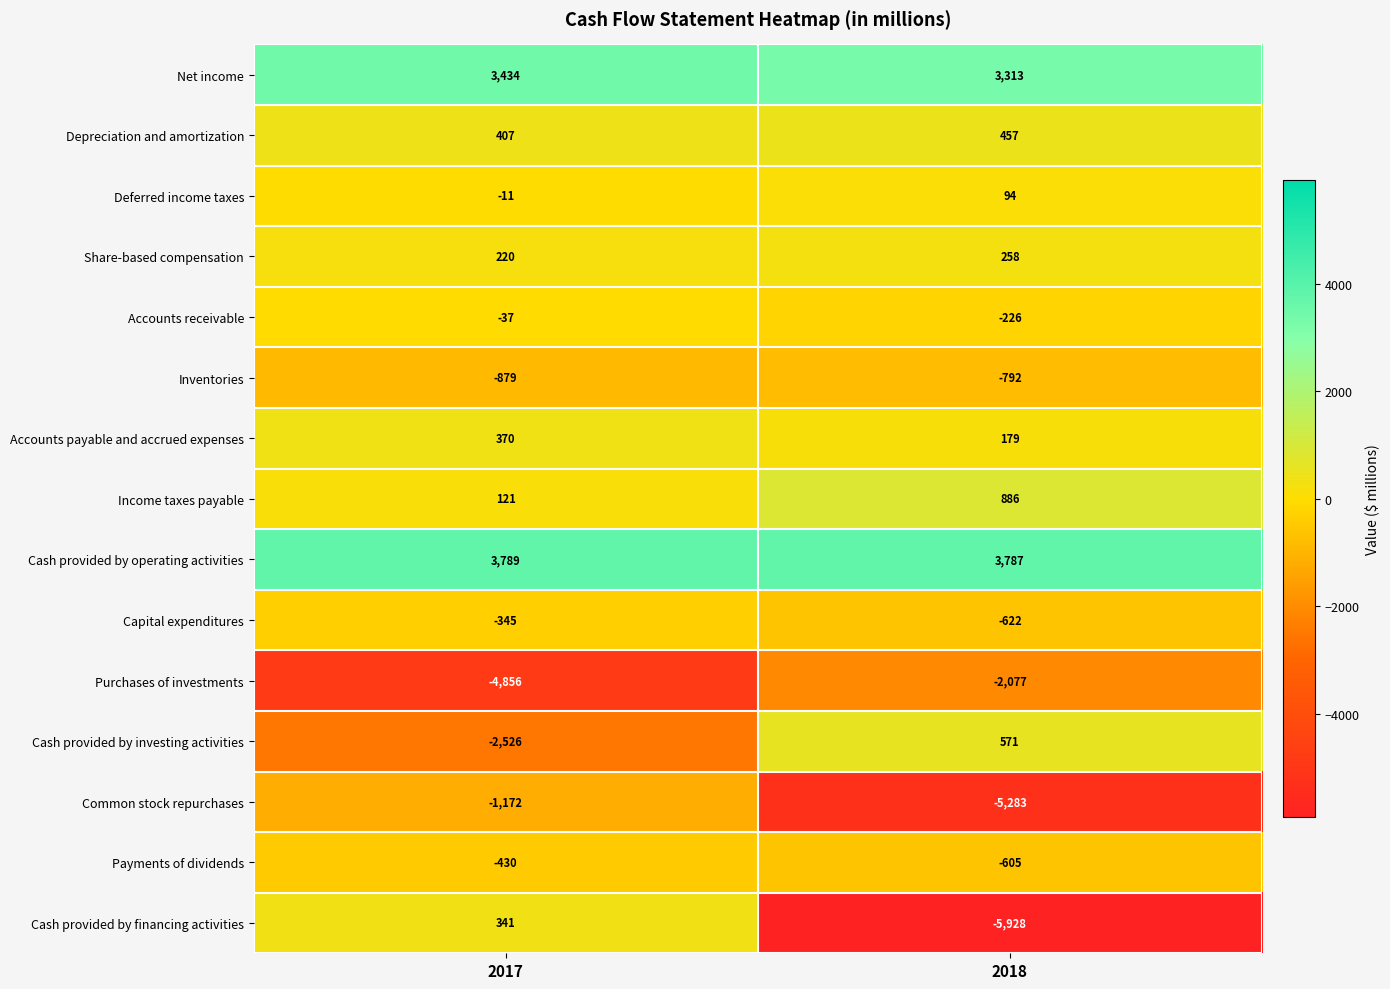

At how many categories does at least one series exceed 1648?

2